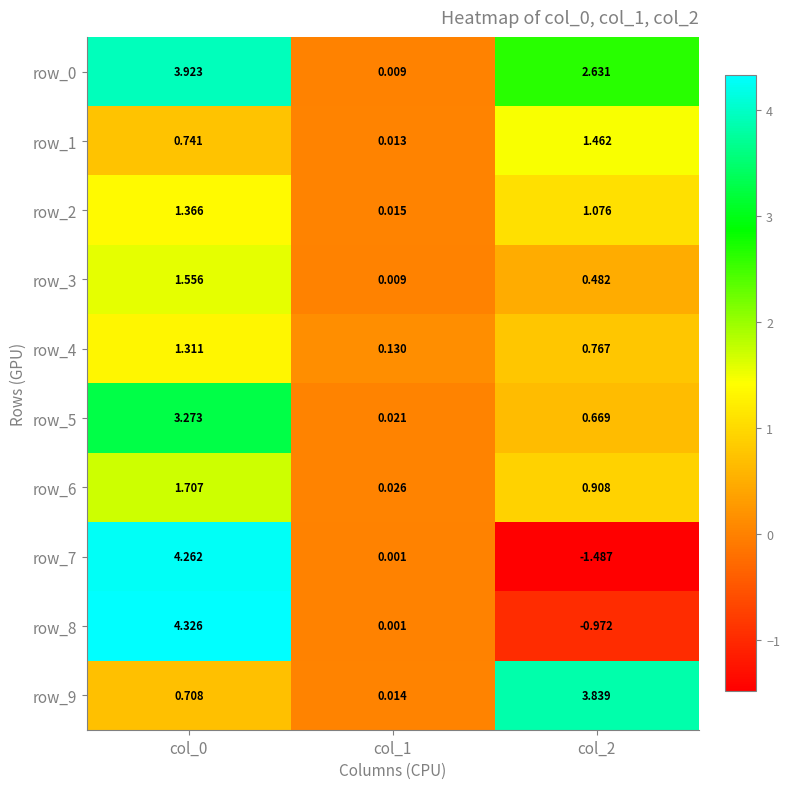

What is the difference between the highest and lowest values at col_0?

3.6